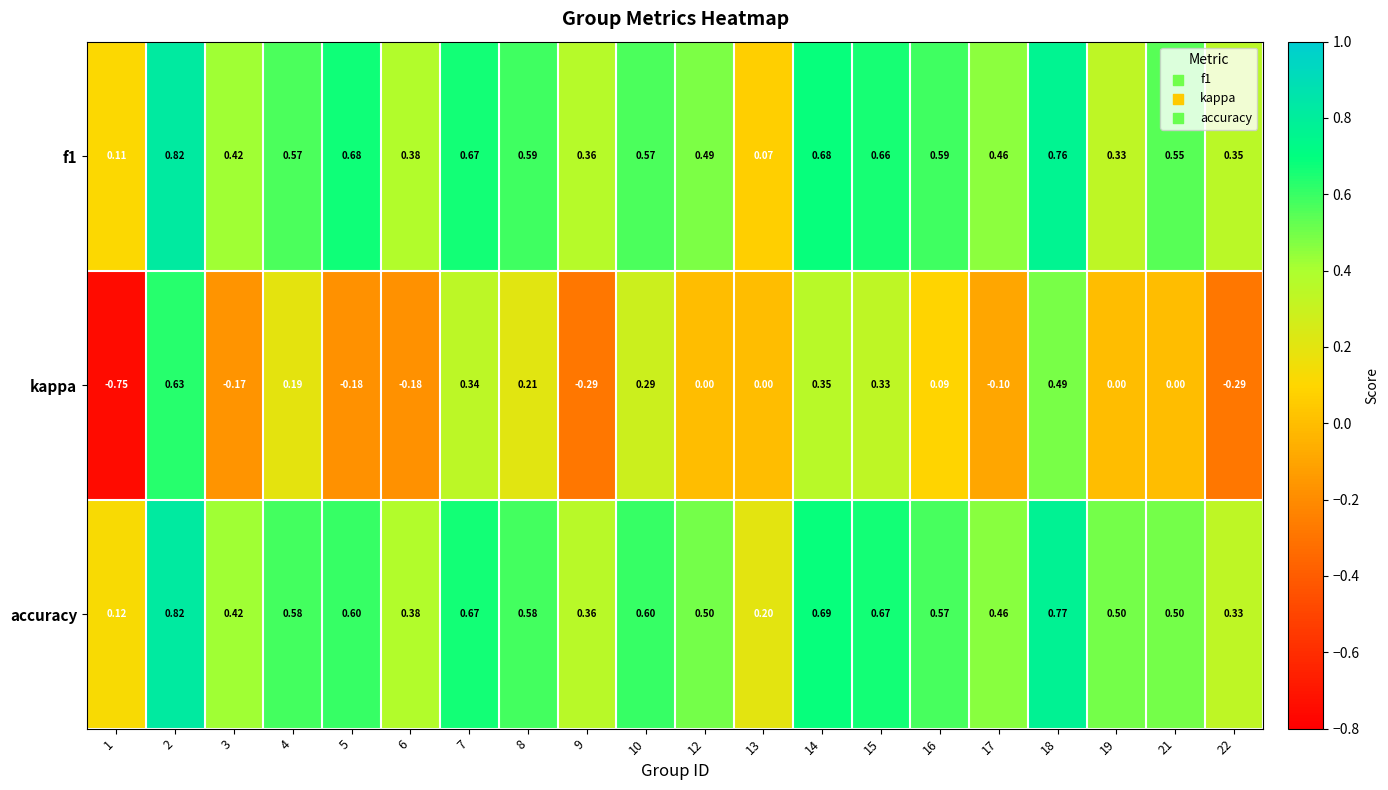

Which series has the widest spread of values?

kappa